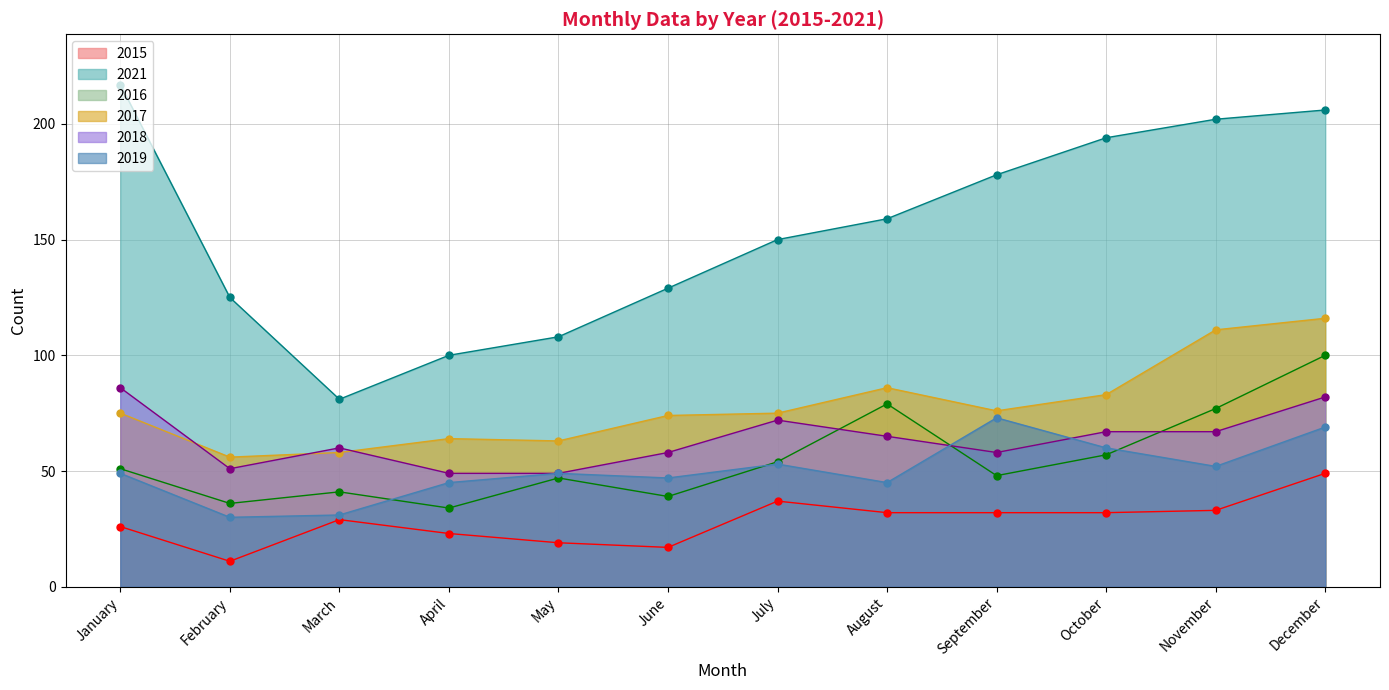

What is the approximate value of 2016 at April, to the nearest 5?

35